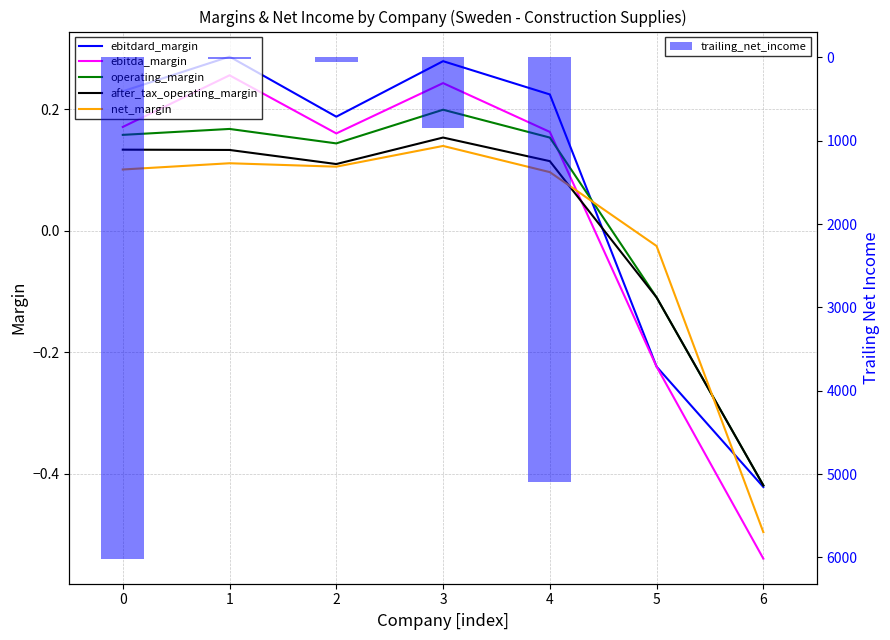

How many positive values does the operating_margin series have?

5